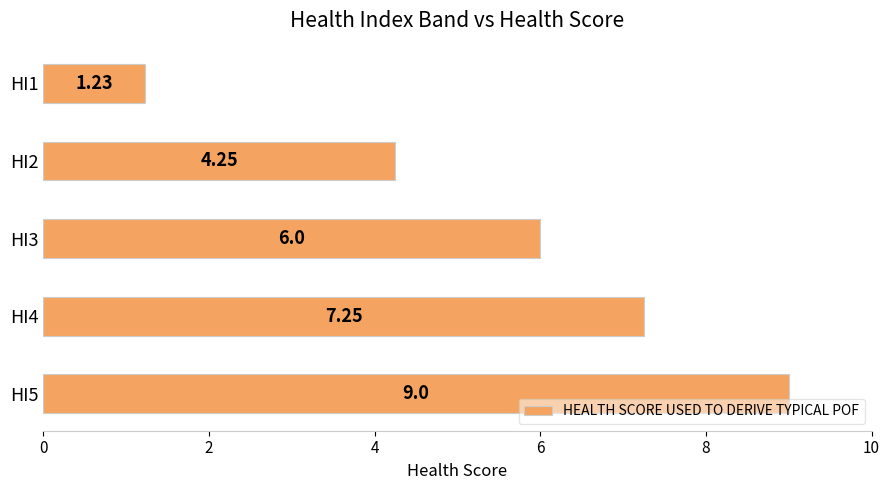

What is the change in value from HI1 to HI4?

+6.0